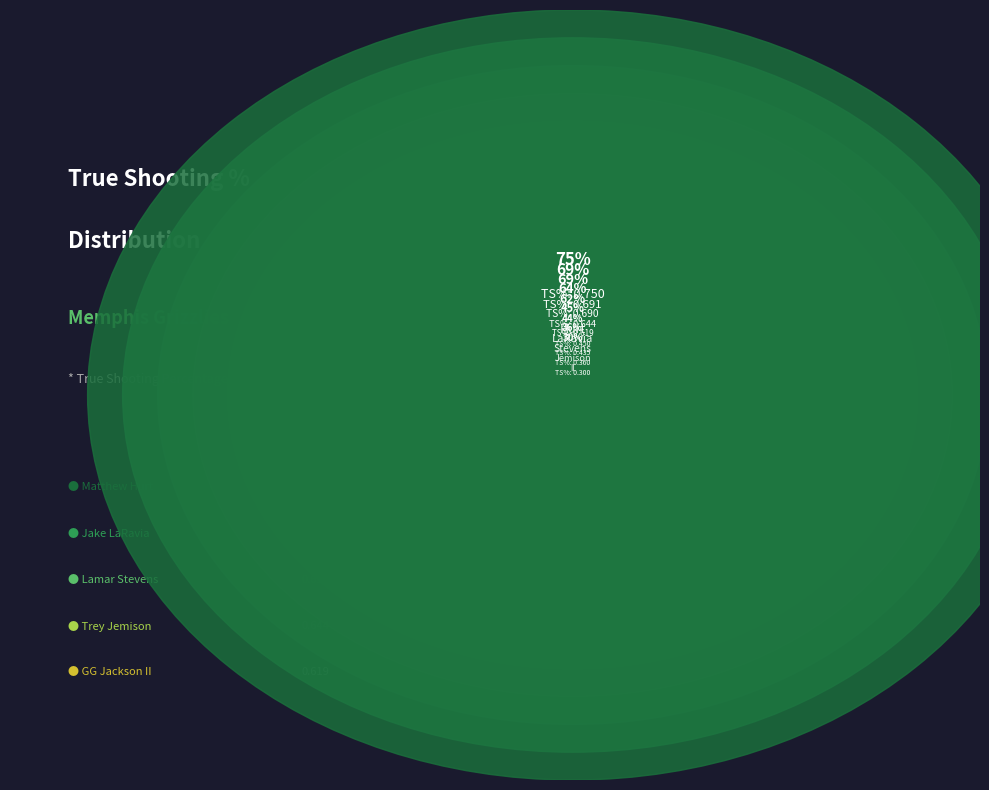

To the nearest percent, what is the combined percentage of Lamar Stevens and Trey Jemison?

27%